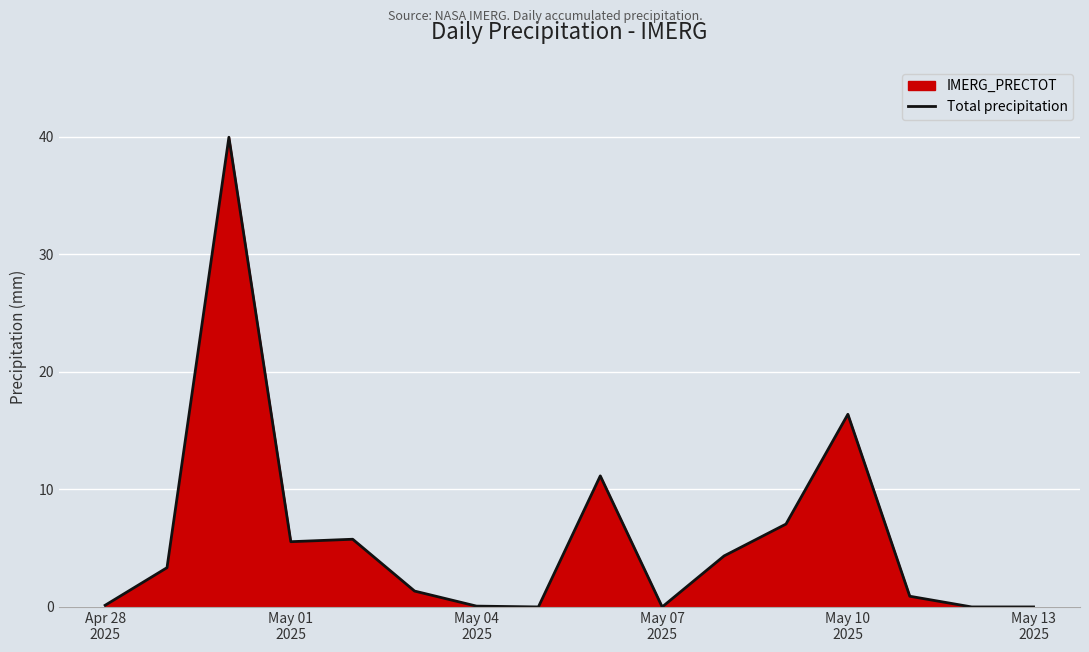

How many values are below 3?

8